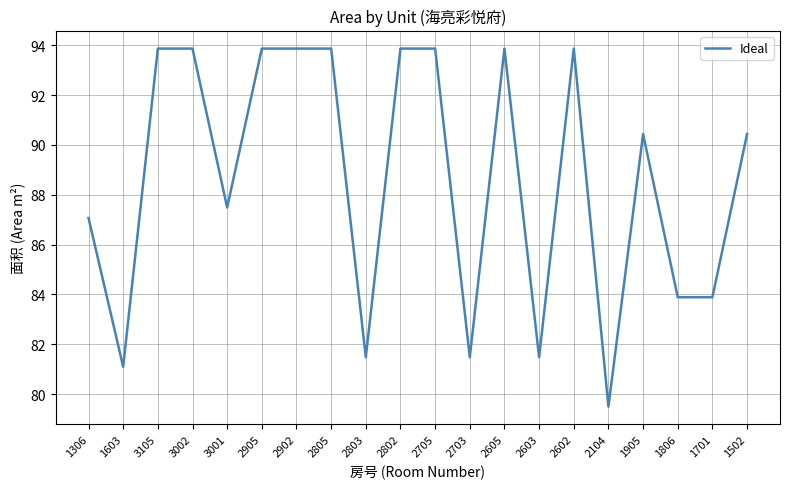

What position from the right is 1502?

1